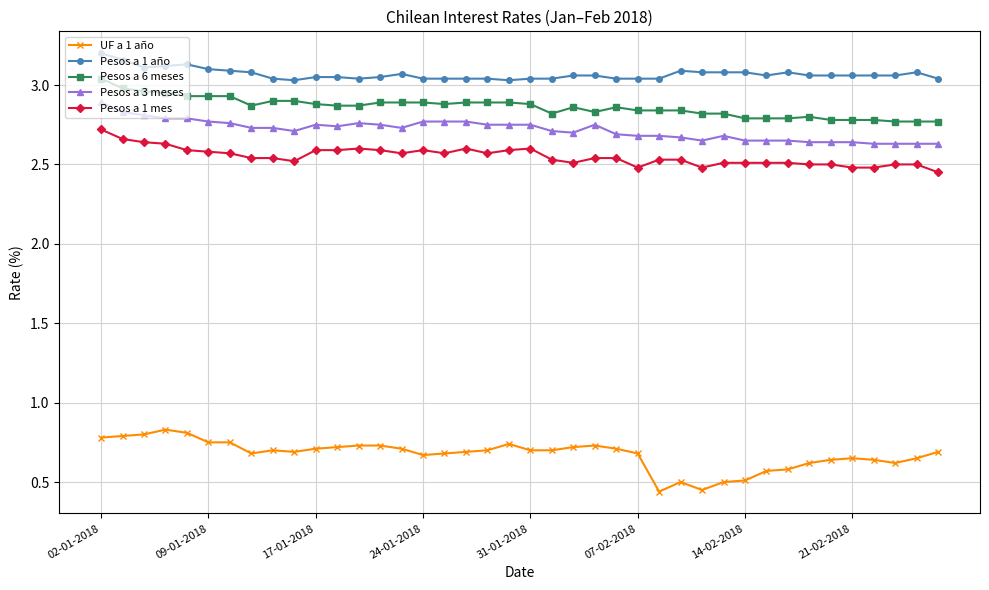

What are all the series names shown in the legend?

UF a 1 año, Pesos a 1 año, Pesos a 6 meses, Pesos a 3 meses, Pesos a 1 mes